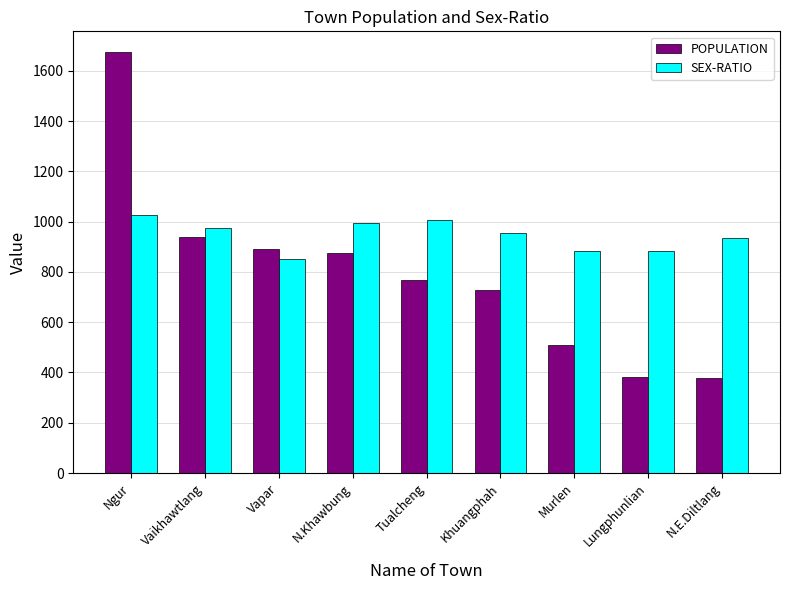

What value does the POPULATION series have at Murlen, to the nearest 100?

500